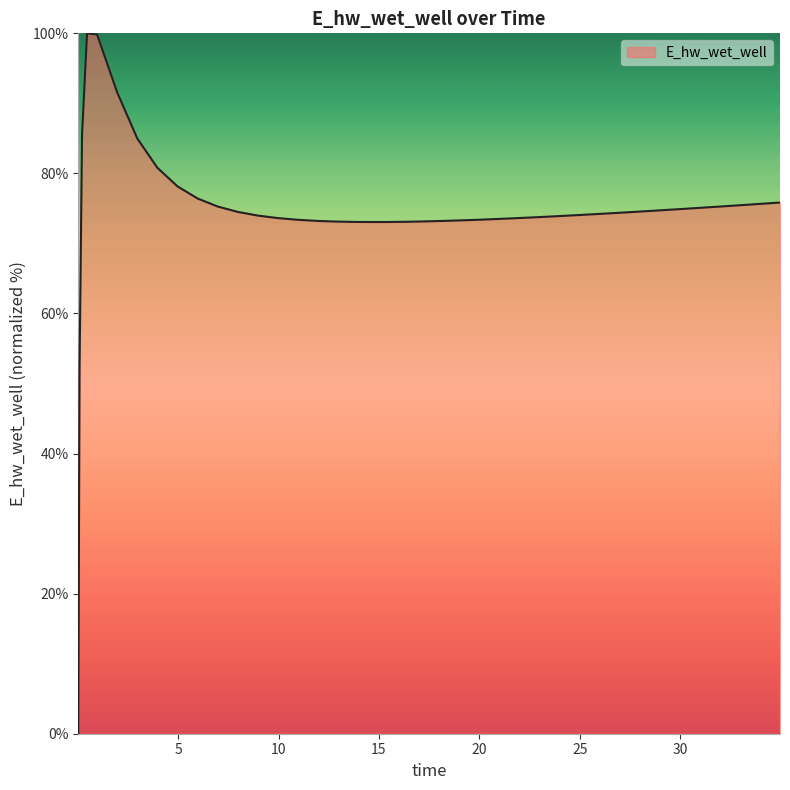

What is the difference between the maximum and minimum values?

100.0